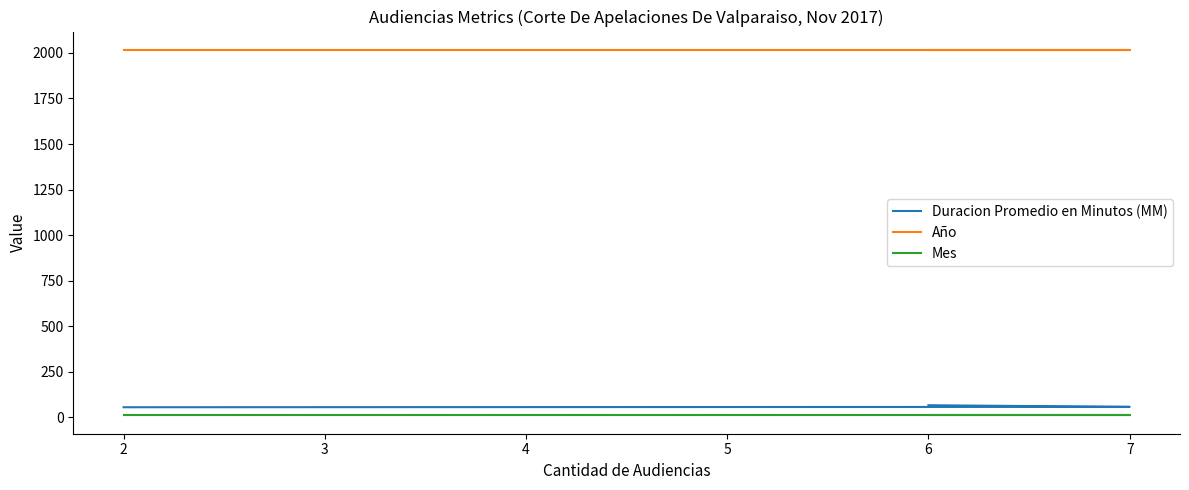

Is the value of Mes at 6 greater than the value of Duracion Promedio en Minutos (MM) at 6?

No